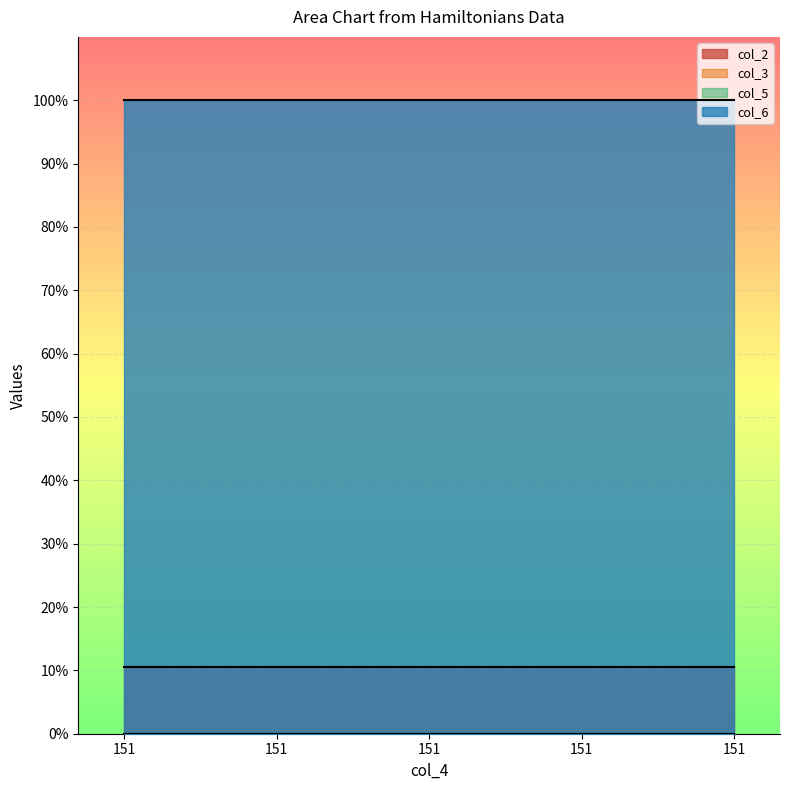

Which label corresponds to the largest value in the chart?

151